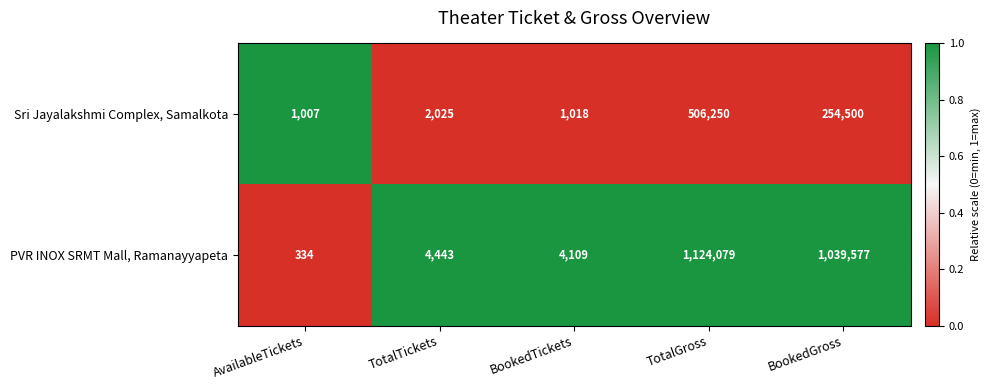

Count the number of categories in the chart.

5